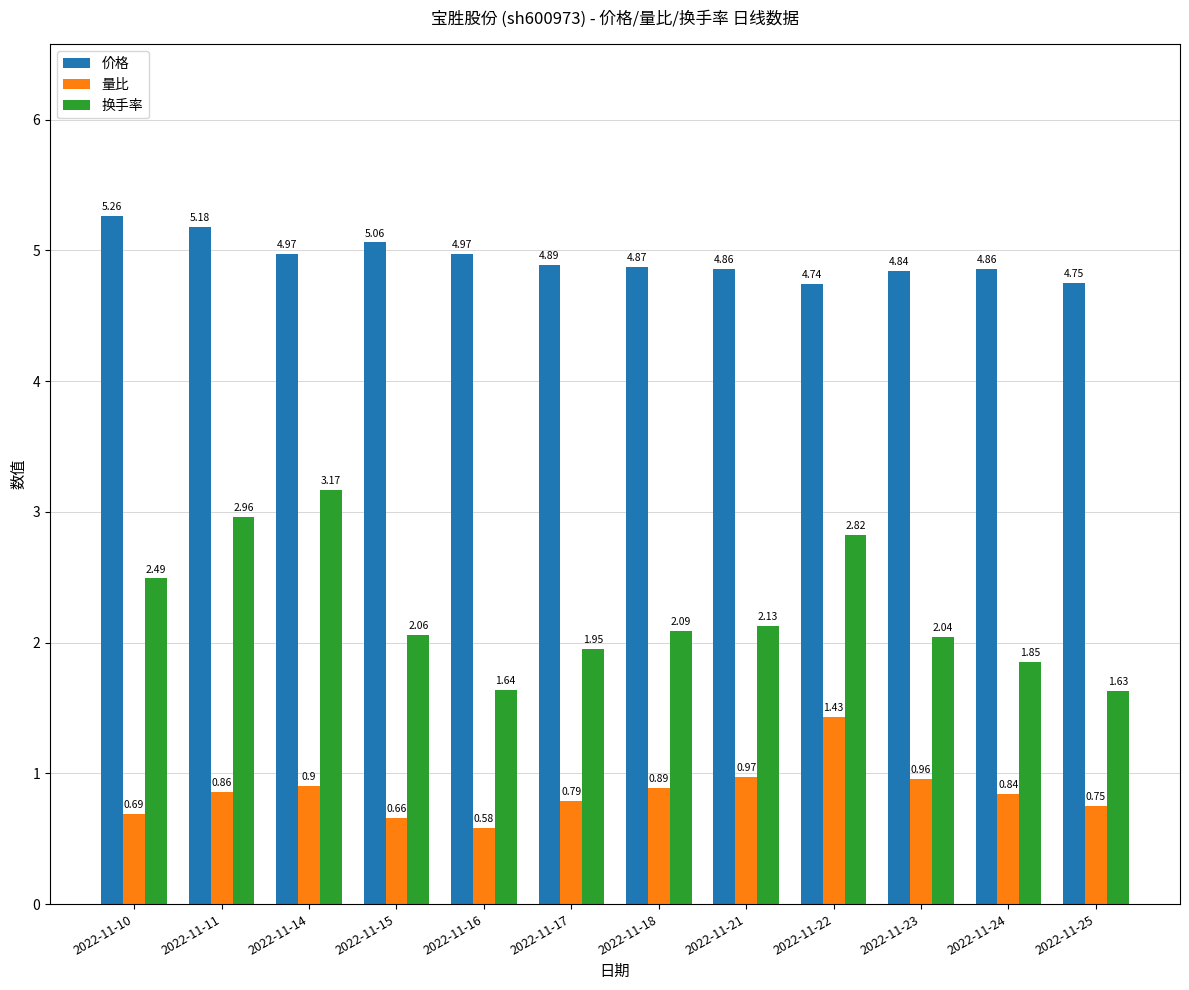

What is the average value of the 换手率 series?

2.2